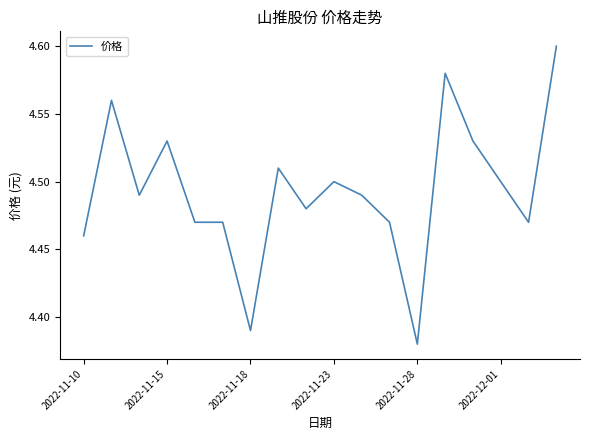

Count the number of data series in this chart.

1